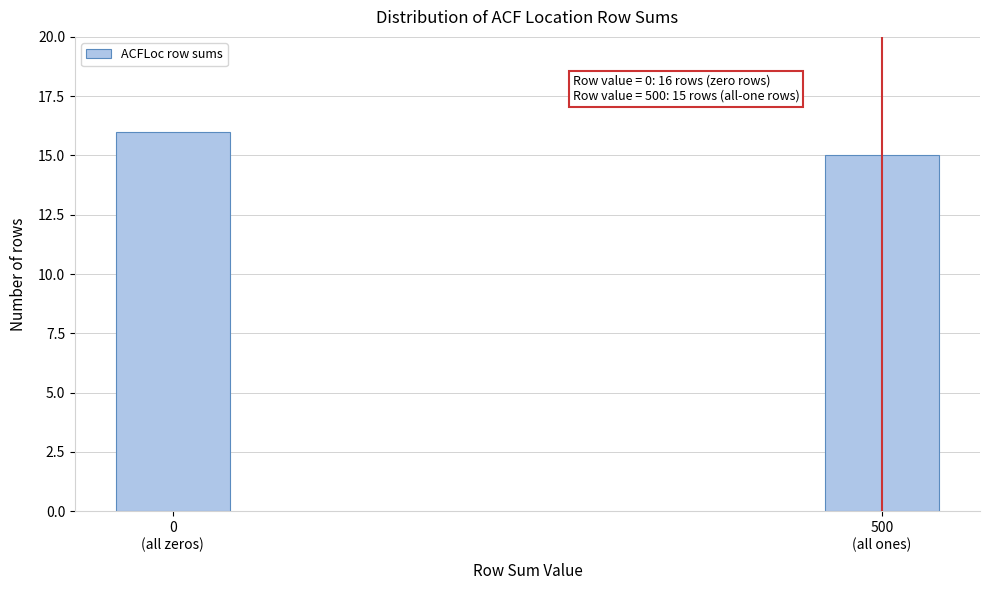

Reading left to right, list all the values displayed in this chart.

16	15